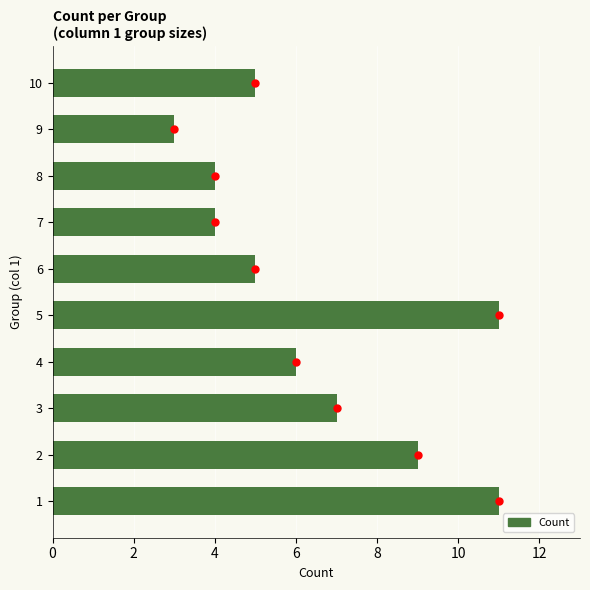

Reading bottom to top, transcribe all the data shown in this chart.

1=11	2=9	3=7	4=6	5=11	6=5	7=4	8=4	9=3	10=5